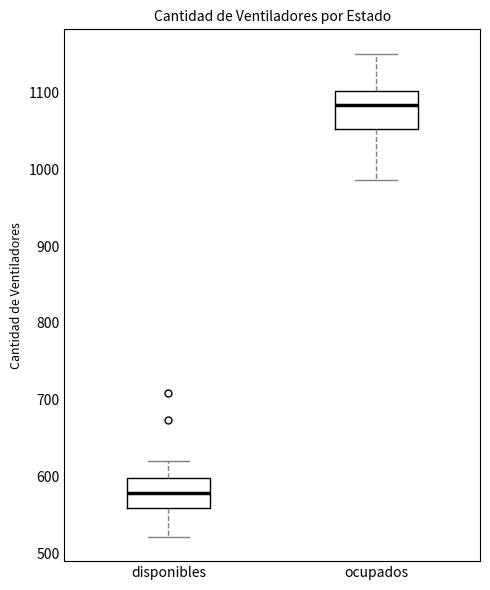

Reading left to right, transcribe this box plot: for each box, give where its median line is, the range the box spans, and where its two whiskers end, as read against the y-axis. The values are not printed on the chart, so give them approximately, as read against the axis.

disponibles: median 580, box 560 to 600, whiskers 520 to 620
ocupados: median 1080, box 1050 to 1100, whiskers 990 to 1150